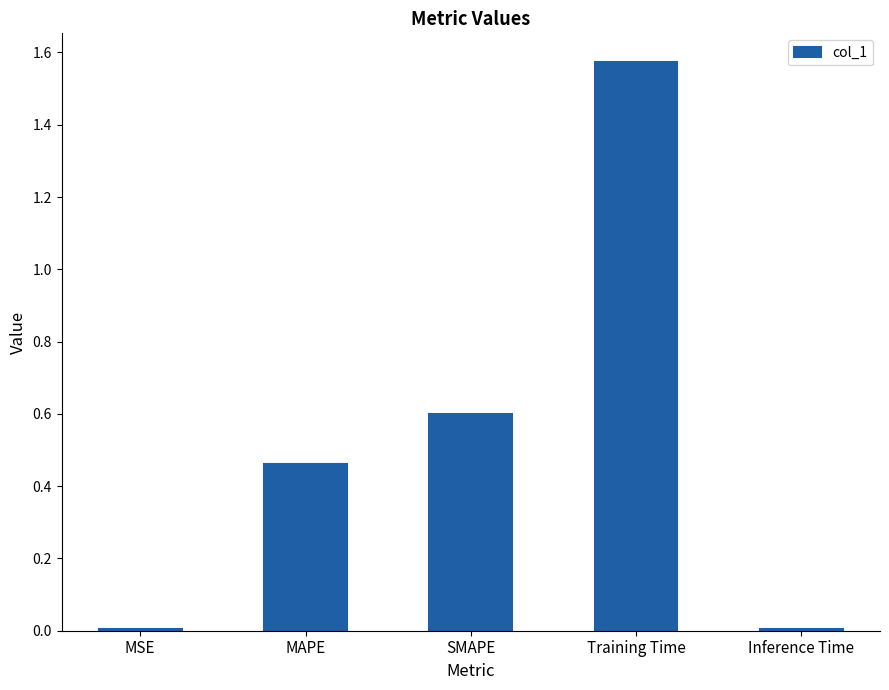

The chart shows a value of 0.2 at MAPE. True or false?

False